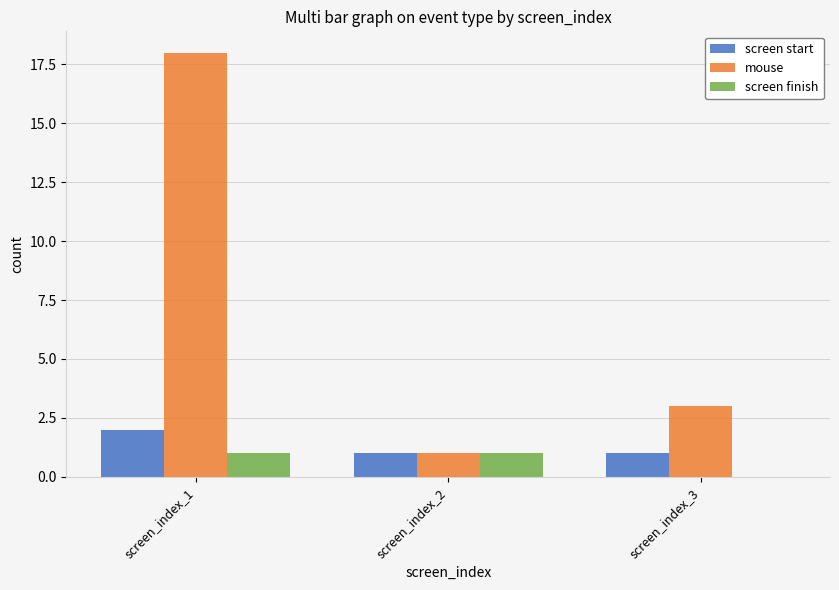

Are the bars horizontal?

No